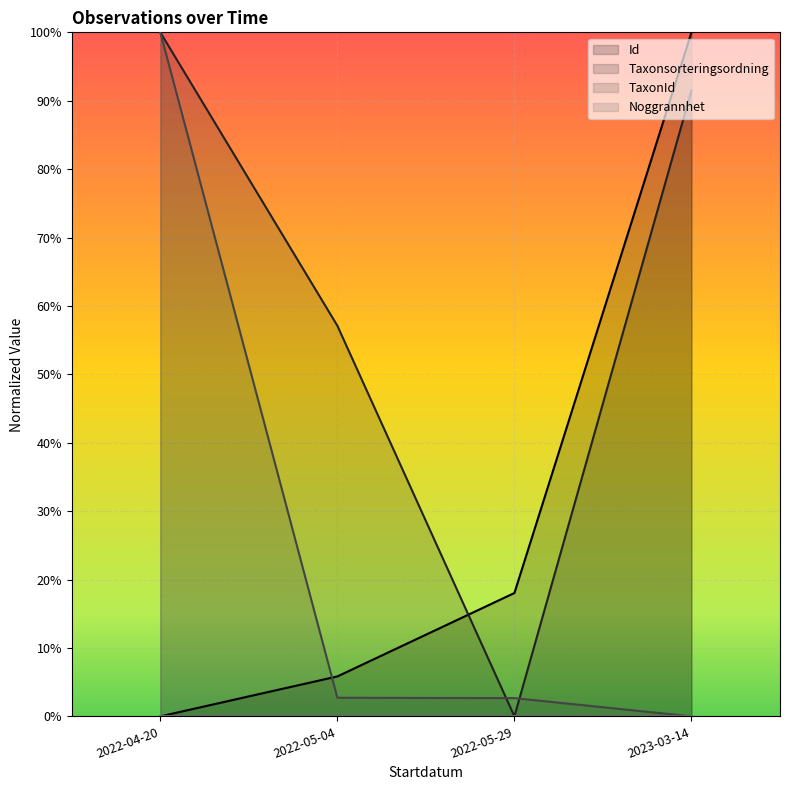

What is the sum of all Taxonsorteringsordning values?

2.5